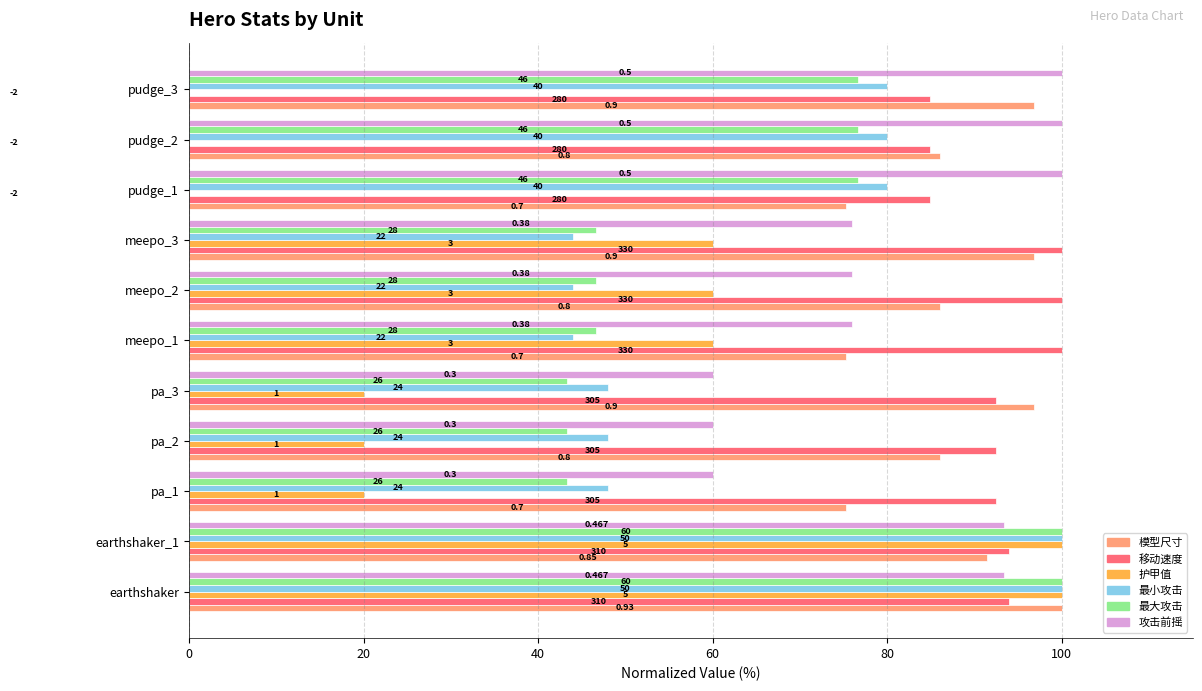

What is the value of the 模型尺寸 bar at the 10th from the left?

86.0